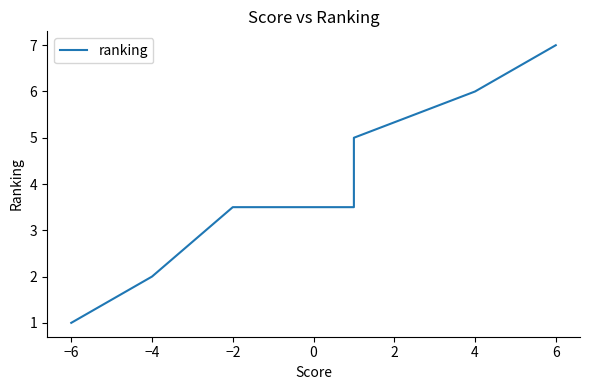

Reading right to left, extract all data points from this chart.

7.0	6.0	5.0	3.5	3.5	2.0	1.0